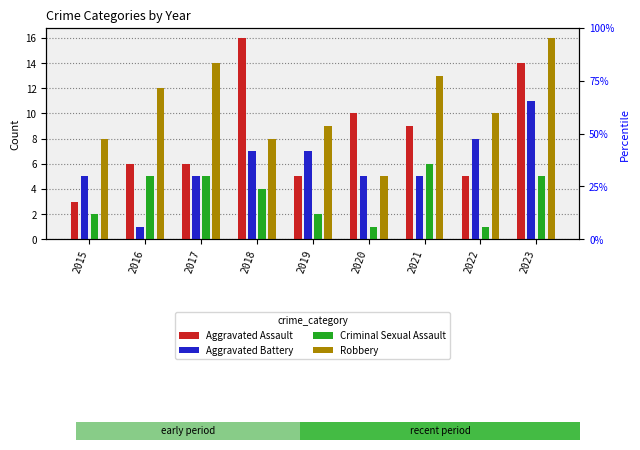

What is the minimum value for Aggravated Battery?

1